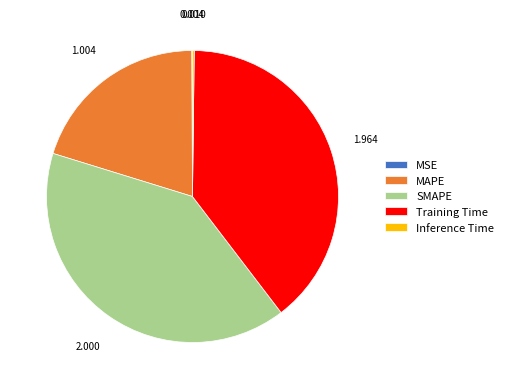

Does any single category account for the majority?

No